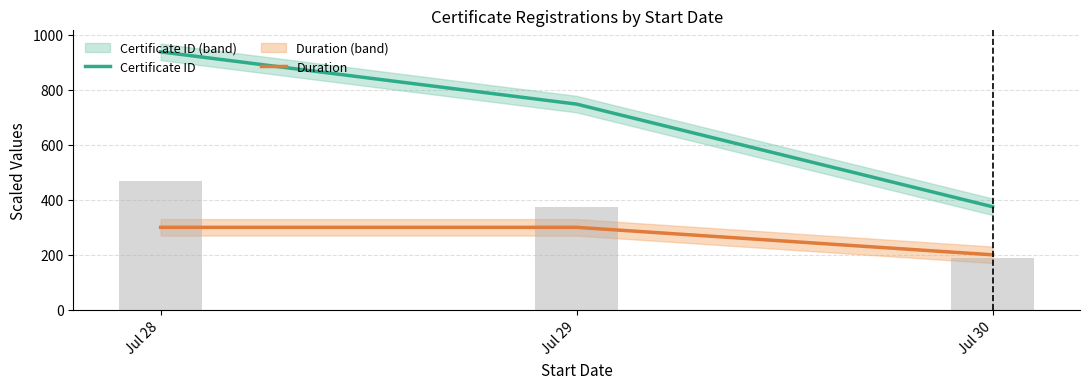

Which has a higher value, Jul 29 or Jul 28?

Jul 28